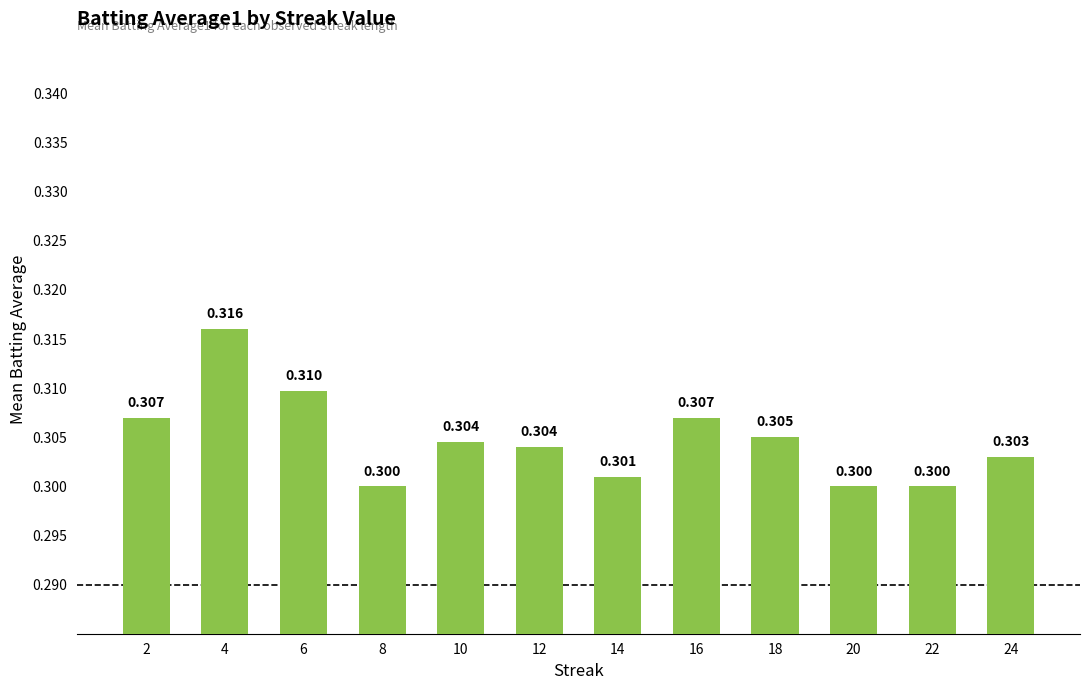

What is the sum of all values?

3.7